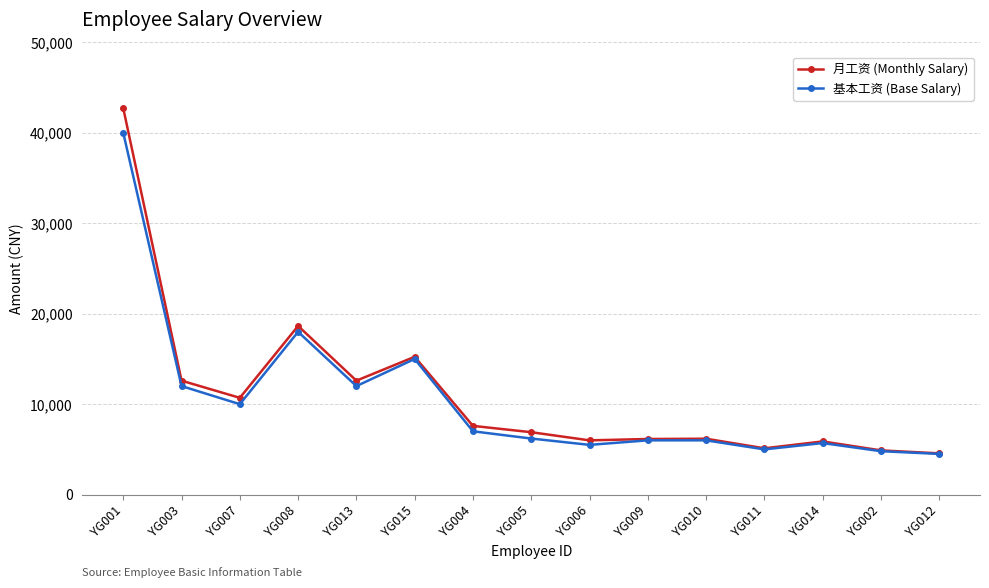

Between YG003 and YG005, which series saw the biggest shift?

基本工资 (Base Salary)